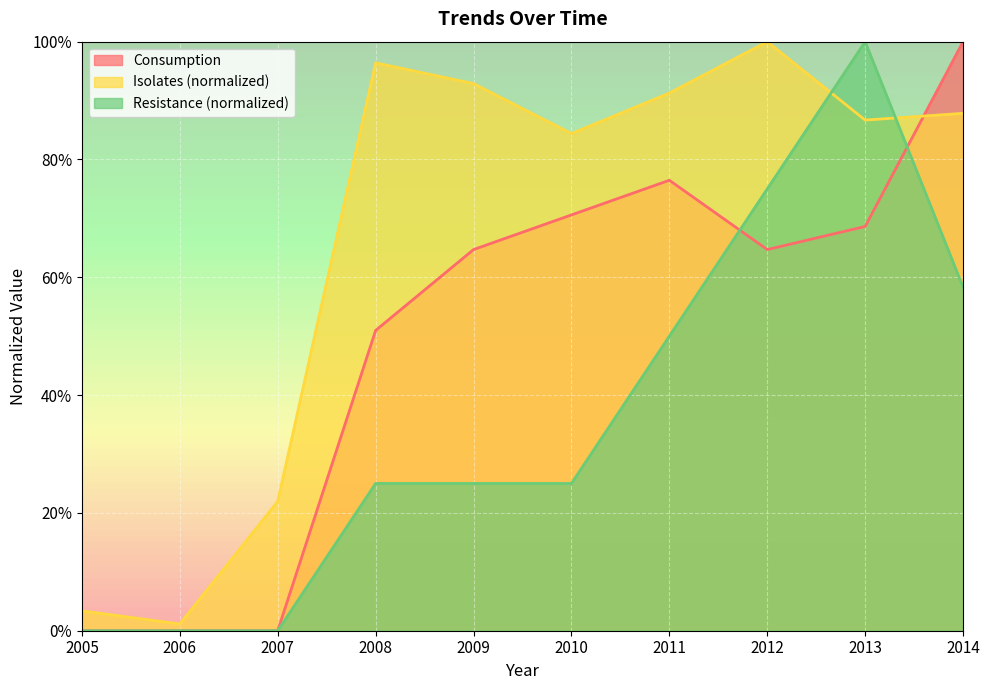

What is the total value across all series at 2014?

2.5